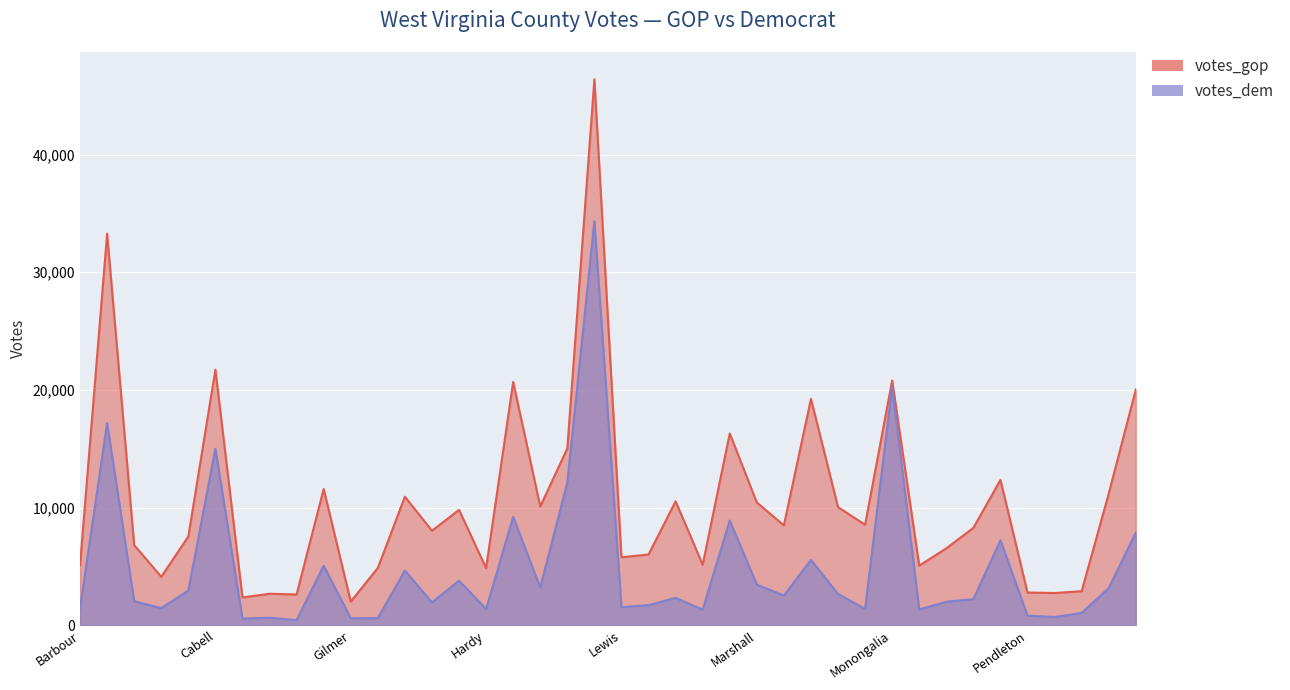

True or false: votes_dem and votes_gop cross at least once.

False